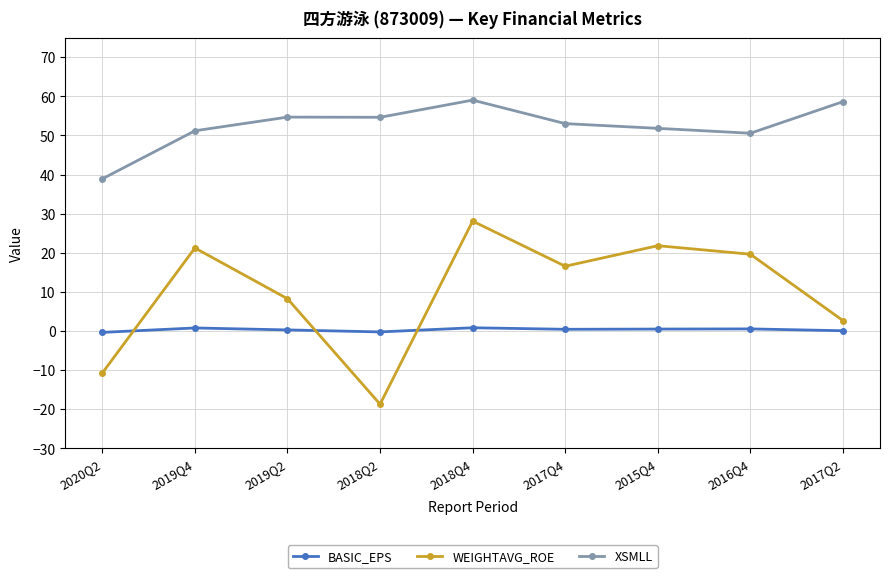

What is the minimum value shown in the chart?

-18.7